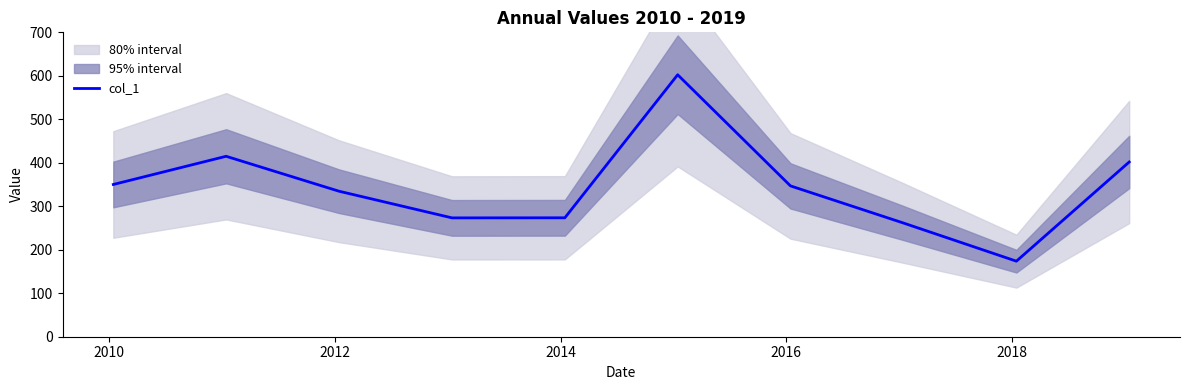

What is the value of the 3rd point from the left?

334.7